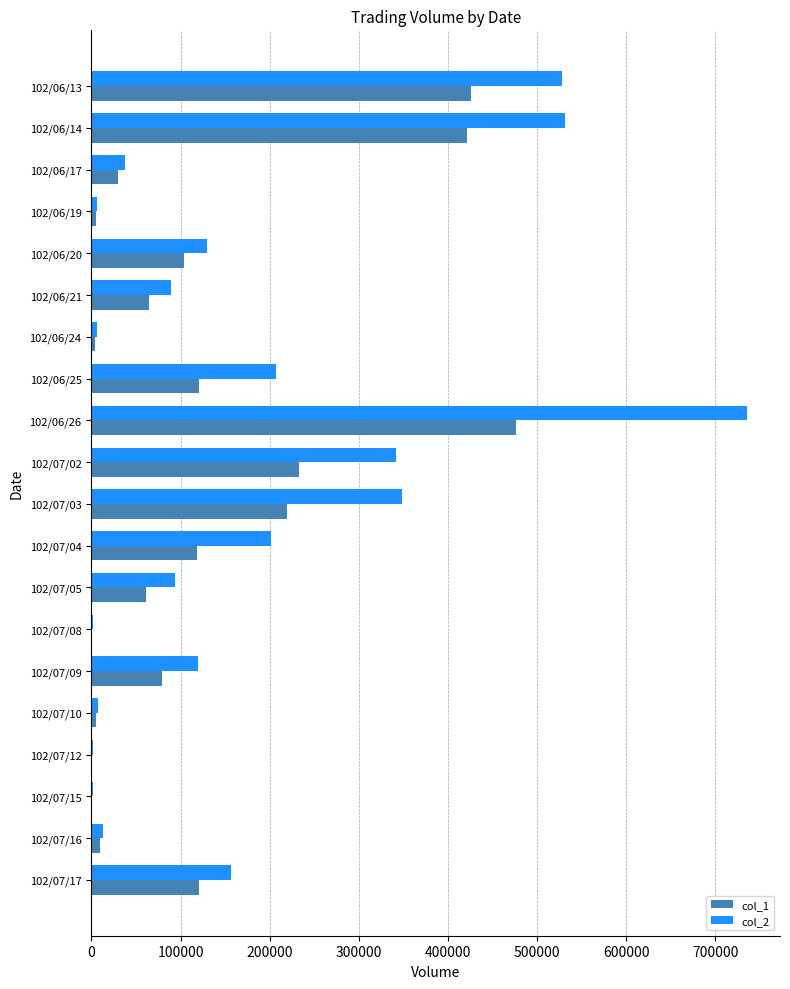

Which category has the highest value in the col_2 series?

102/06/26